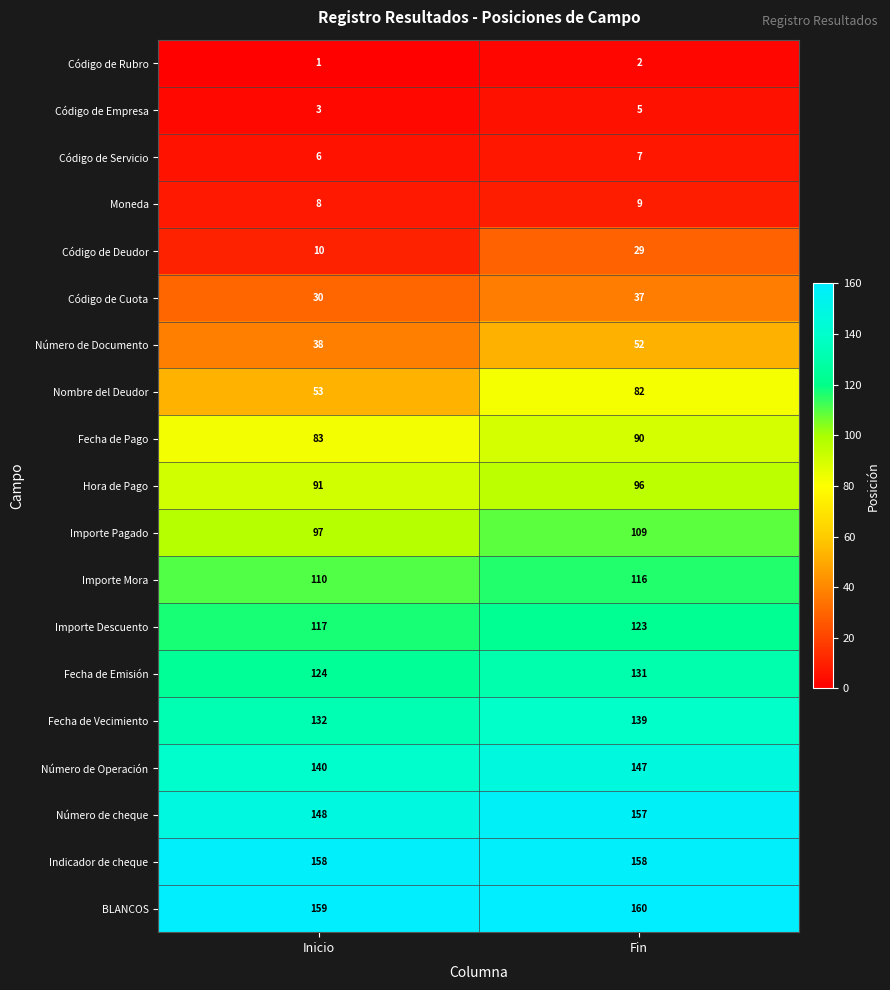

Which series changed the most between Inicio and Fin?

Nombre del Deudor